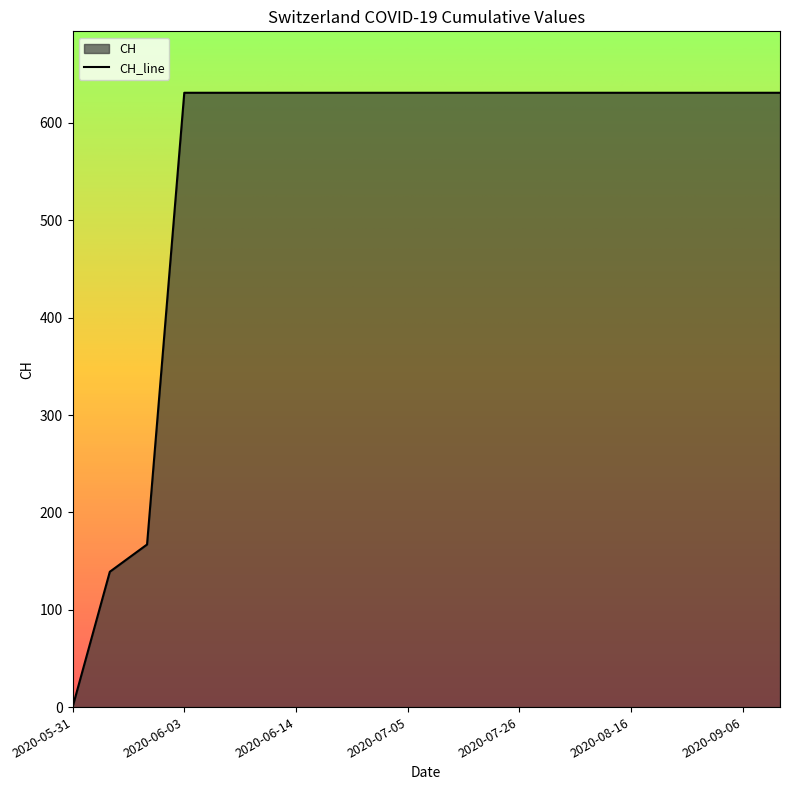

List the labels in order of value, smallest first.

2020-05-31, 2020-06-01, 2020-06-02, 2020-06-03, 2020-06-04, 2020-06-07, 2020-06-14, 2020-06-21, 2020-06-28, 2020-07-05, 2020-07-12, 2020-07-19, 2020-07-26, 2020-08-02, 2020-08-09, 2020-08-16, 2020-08-23, 2020-08-30, 2020-09-06, 2020-09-13